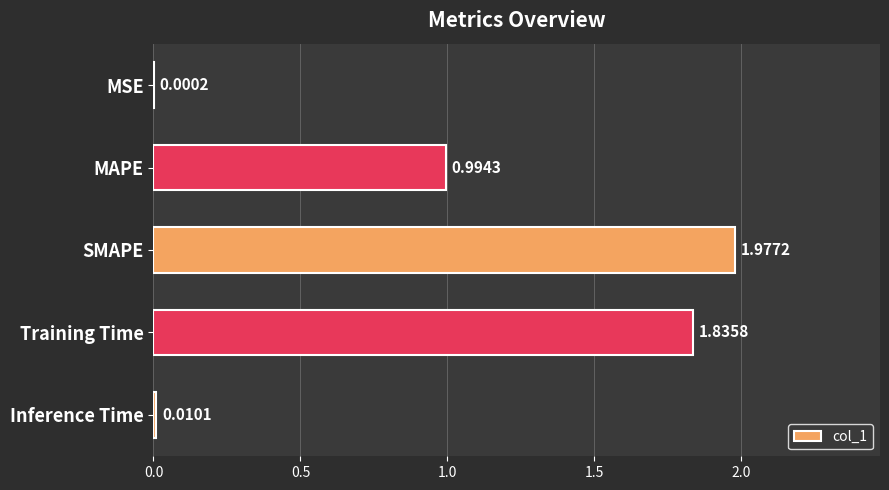

Are the bars grouped side by side (vs. stacked)?

No